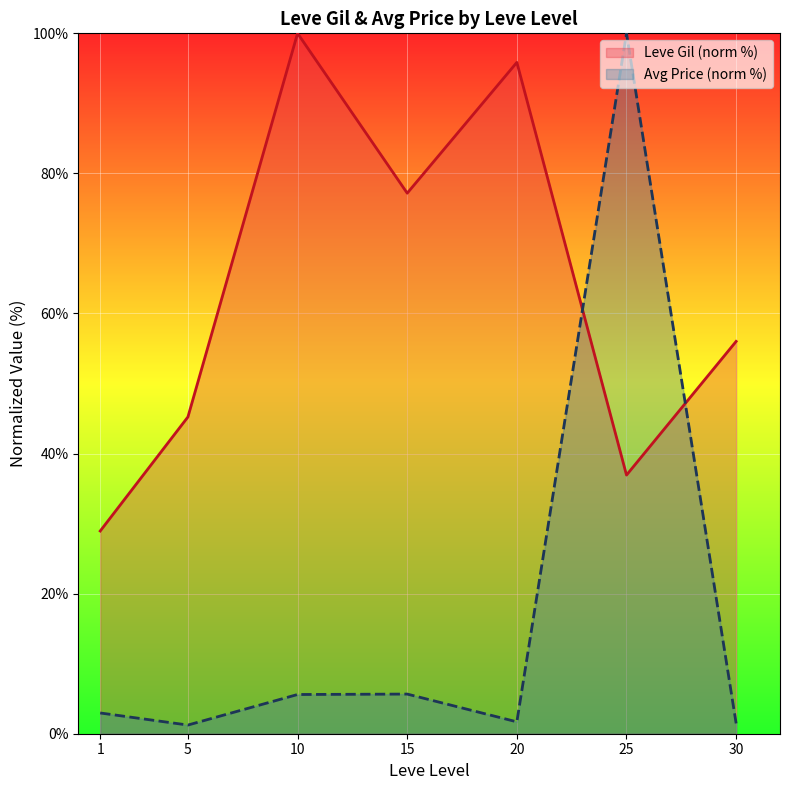

List the series in order of their overall mean, highest first.

Leve Gil (norm %), Avg Price (norm %)